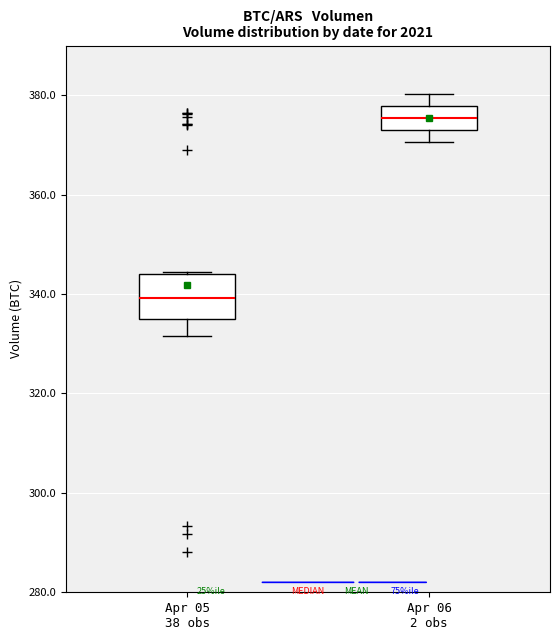

Reading left to right, transcribe this box plot: for each box, give where its median line is, the range the box spans, and where its two whiskers end, as read against the y-axis. The values are not printed on the chart, so give them approximately, as read against the axis.

Apr 05 38 obs: median 340, box 334 to 344, whiskers 332 to 344
Apr 06 2 obs: median 376, box 374 to 378, whiskers 370 to 380